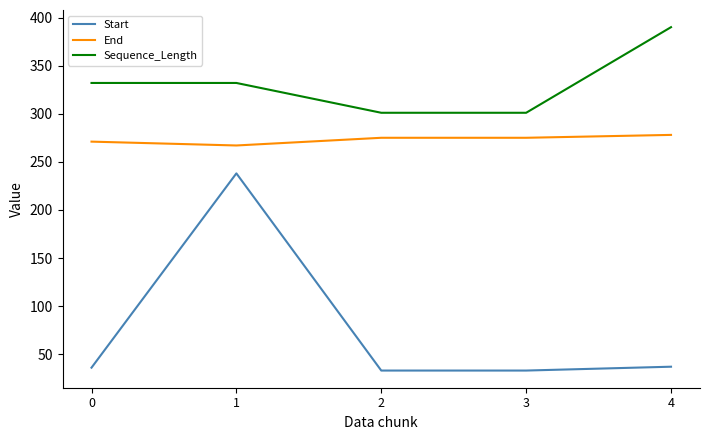

True or false: Start and End intersect in this chart.

False